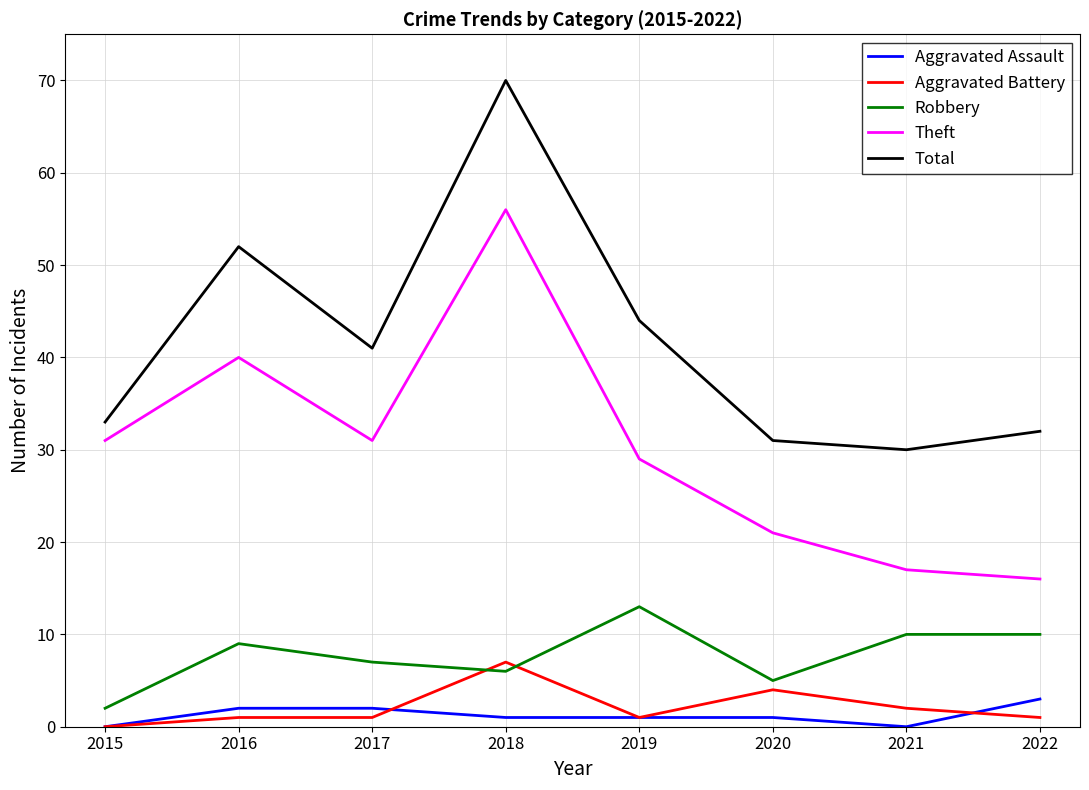

The Robbery series shows 2 at 2015. True or false?

True